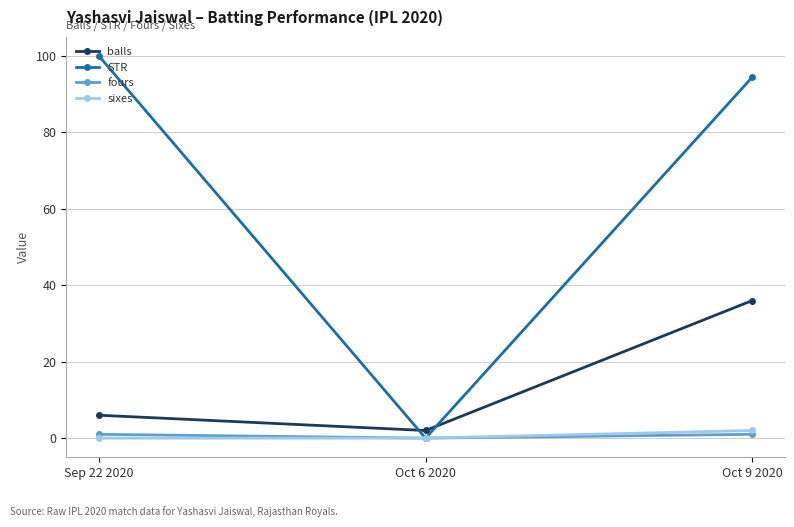

Which series has the widest spread of values?

STR